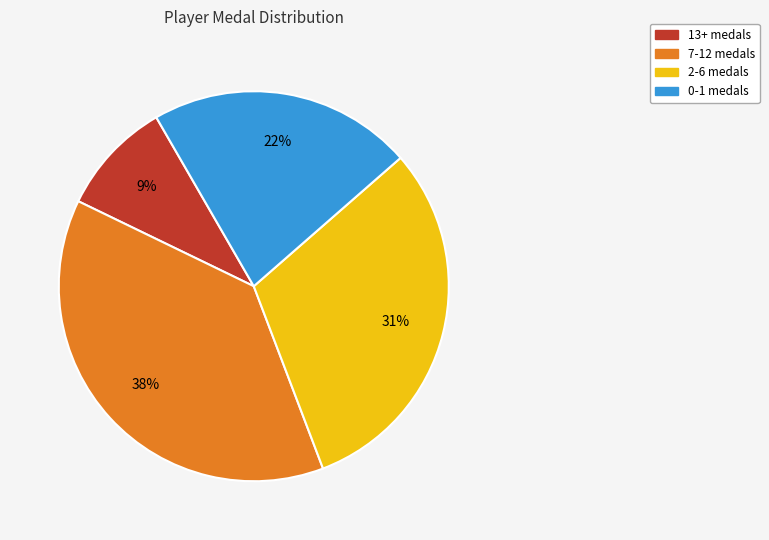

To the nearest percent, what is the average slice percentage?

25%